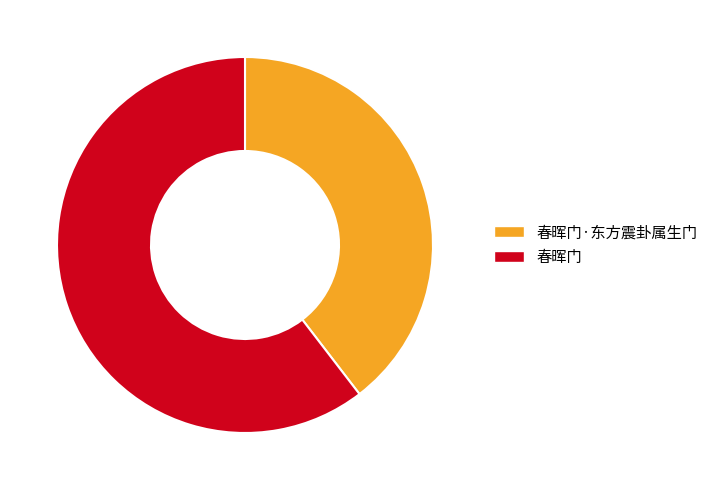

How many segments does this pie chart have?

2